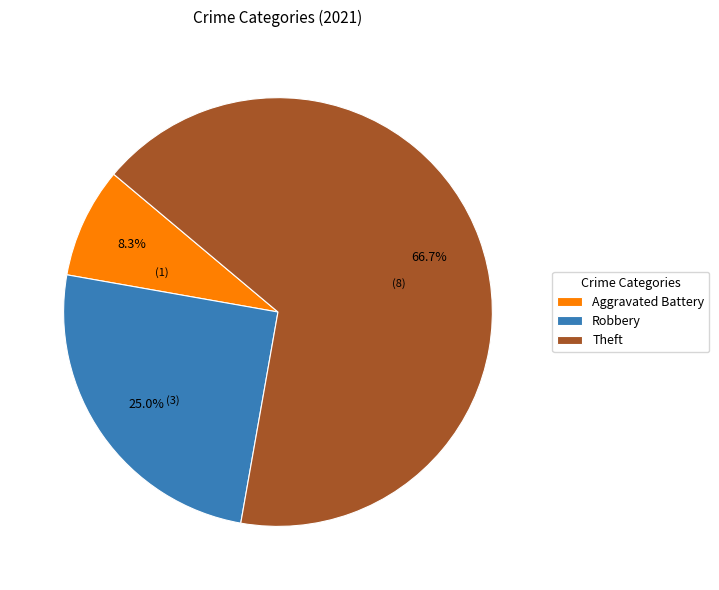

What is the total percentage of Aggravated Battery and Theft?

75.0%